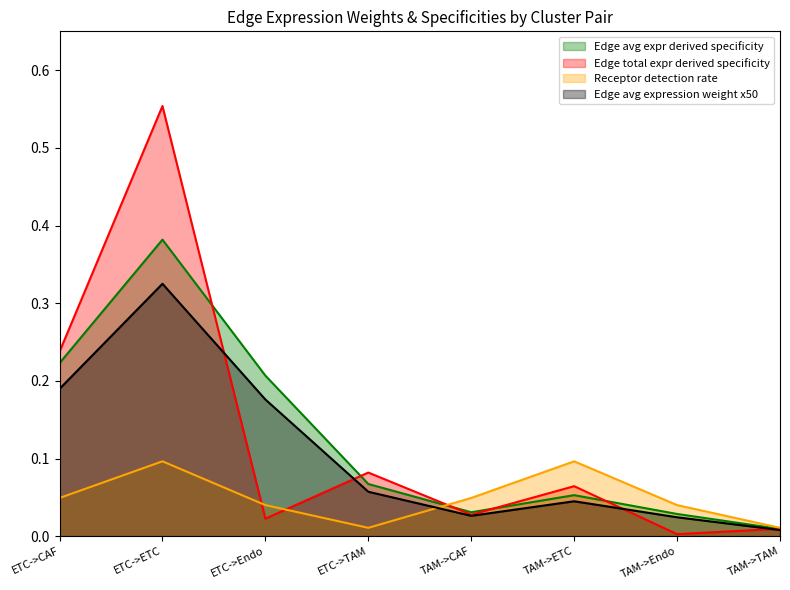

How many interior local peaks does the Edge avg expr derived specificity series have?

2